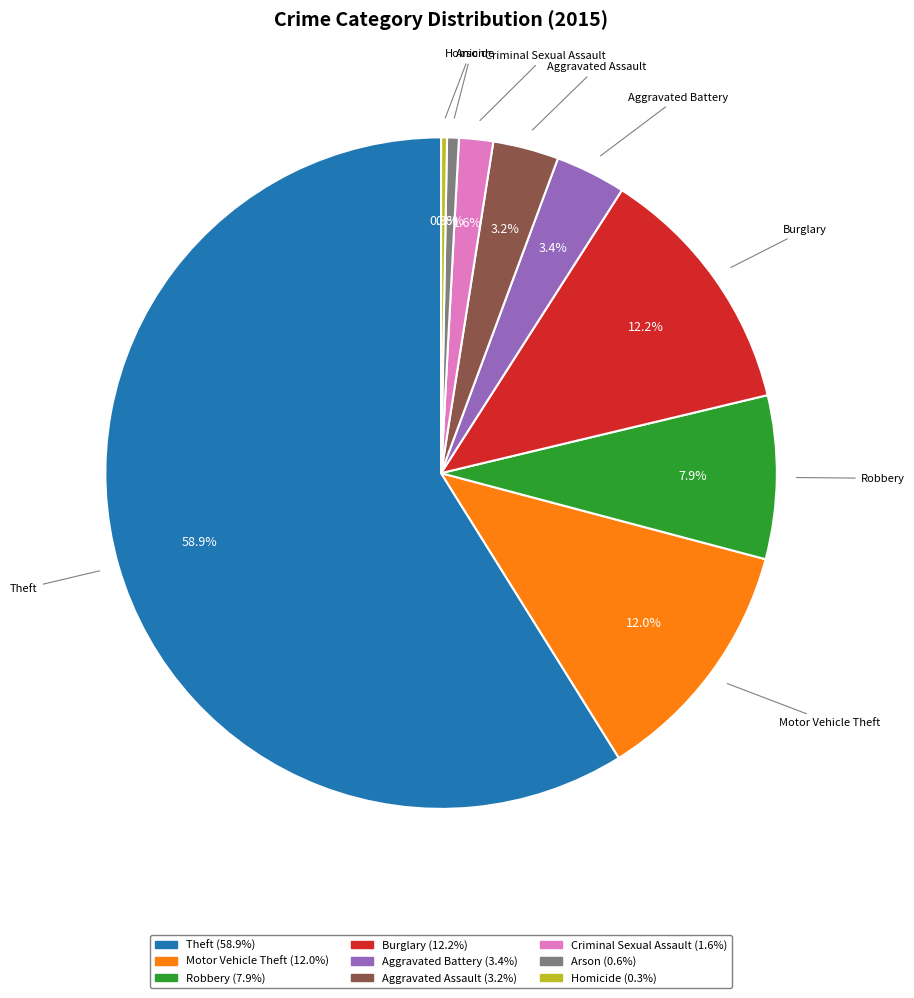

Which category has the biggest portion of the pie?

Theft